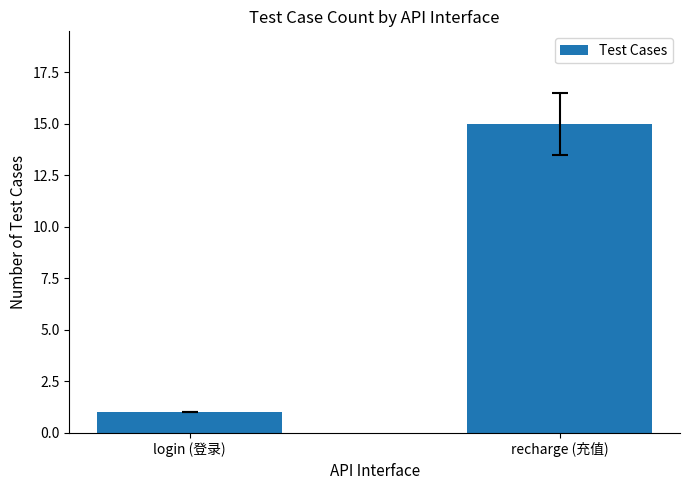

What is the sum of the values at login (登录) and recharge (充值)?

16